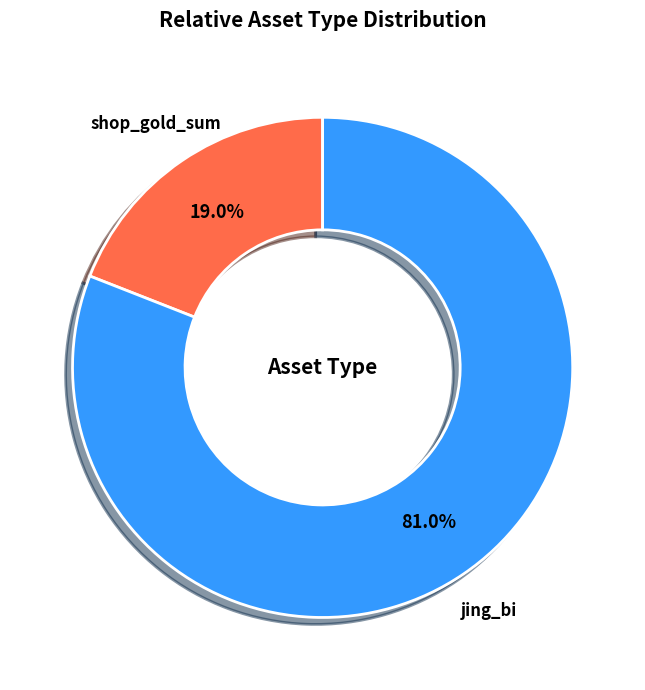

Rank the categories by value from highest to lowest.

jing_bi, shop_gold_sum